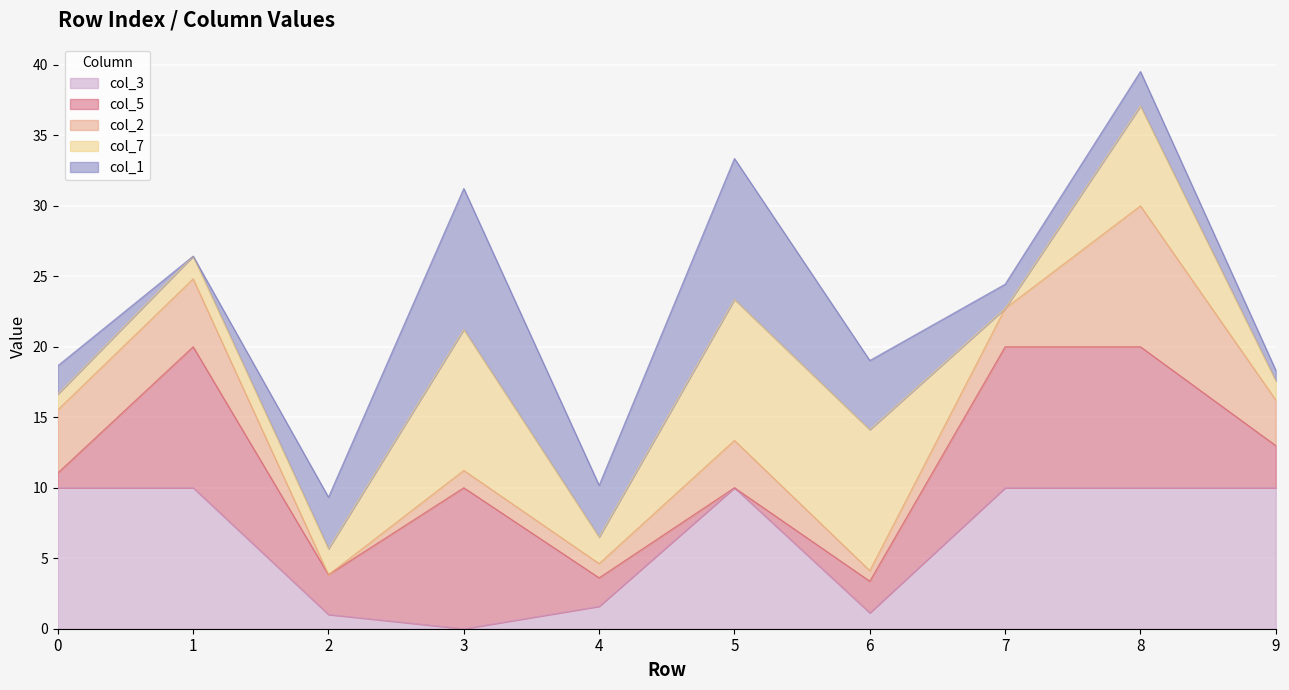

How many times do col_3 and col_5 cross each other?

2